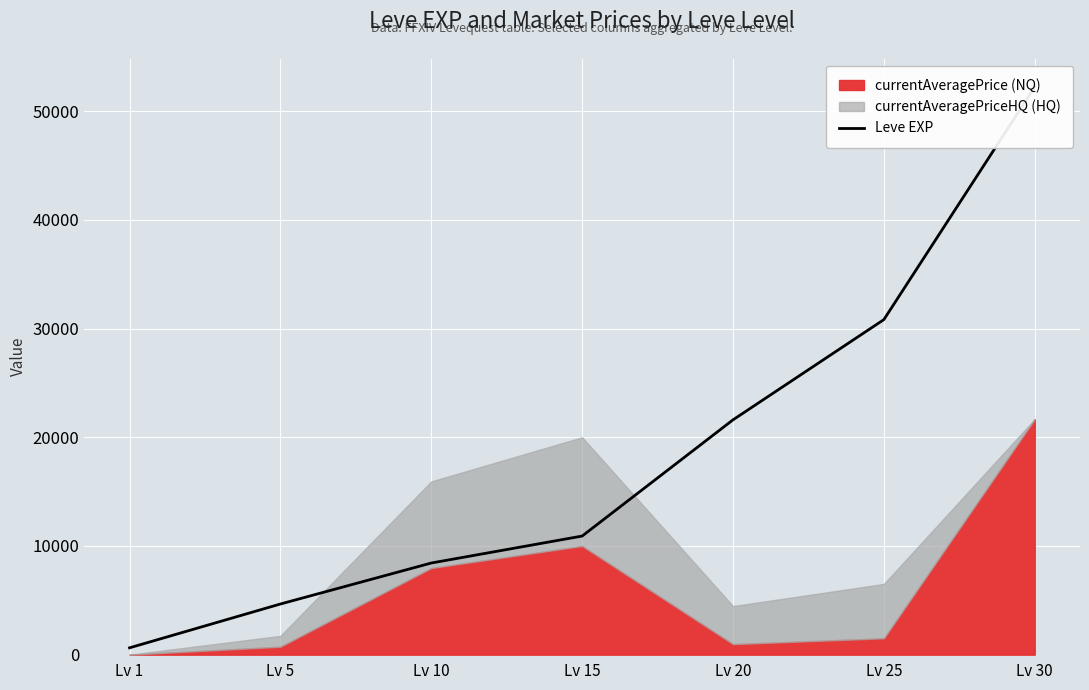

The value at Lv 25 is 30820. True or false?

True